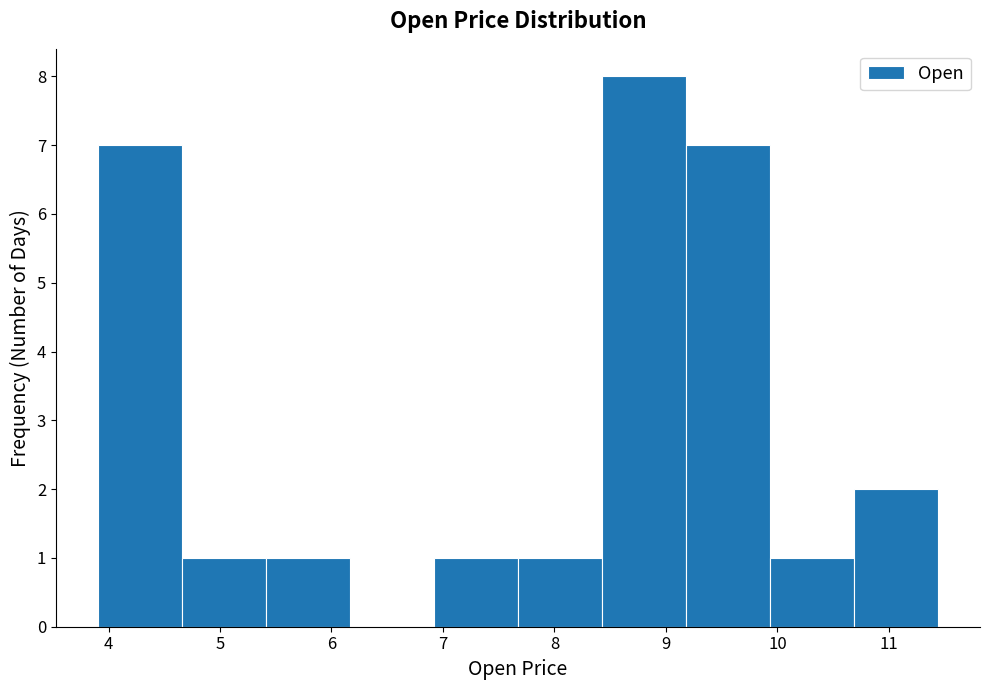

Reading left to right, transcribe this chart: for each bar, give the range it covers on the x-axis and its height. Neither the bar edges nor the heights are printed on the chart, so give them approximately, as read against the axes.

3.9 to 4.7: 7
4.7 to 5.4: 1
5.4 to 6.2: 1
6.2 to 6.9: 0
6.9 to 7.7: 1
7.7 to 8.4: 1
8.4 to 9.2: 8
9.2 to 9.9: 7
9.9 to 10.7: 1
10.7 to 11.4: 2